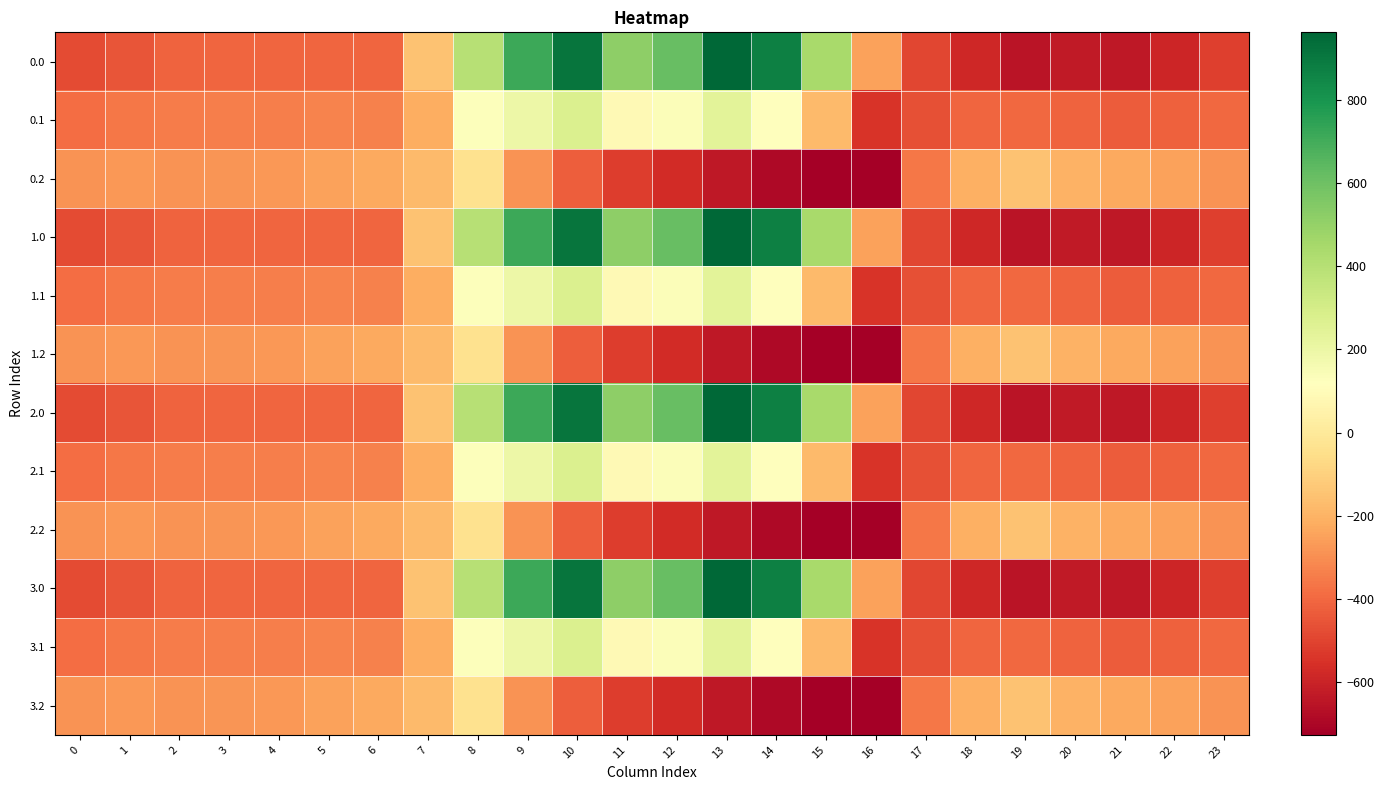

Reading right to left, transcribe all the data shown in this chart.

0.0: 23=-511.3	22=-592.3	21=-638.4	20=-629.9	19=-649.2	18=-586.7	17=-494.8	16=-250.9	15=443.0	14=870.3	13=962.7	12=619.4	11=516.0	10=916.2	9=716.9	8=395.3	7=-150.1	6=-408.0	5=-403.8	4=-404.9	3=-404.4	2=-410.3	1=-449.5	0=-482.0
0.1: 23=-399.4	22=-419.9	21=-432.4	20=-414.5	19=-400.2	18=-405.4	17=-466.6	16=-547.3	15=-173.1	14=113.7	13=241.5	12=134.6	11=87.0	10=274.1	9=191.1	8=125.2	7=-217.1	6=-332.2	5=-325.7	4=-339.6	3=-342.7	2=-347.9	1=-361.1	0=-384.6
0.2: 23=-287.5	22=-247.4	21=-226.4	20=-199.2	19=-151.0	18=-210.0	17=-362.4	16=-726.6	15=-725.8	14=-687.4	13=-640.4	12=-571.2	11=-520.6	10=-423.5	9=-288.5	8=-35.3	7=-176.6	6=-228.8	5=-245.0	4=-274.4	3=-281.0	2=-285.5	1=-272.7	0=-287.1
1.0: 23=-511.3	22=-592.3	21=-638.4	20=-629.9	19=-649.2	18=-586.7	17=-494.8	16=-250.9	15=443.0	14=870.3	13=962.7	12=619.4	11=516.0	10=916.2	9=716.9	8=395.3	7=-150.1	6=-408.0	5=-403.8	4=-404.9	3=-404.4	2=-410.3	1=-449.5	0=-482.0
1.1: 23=-399.4	22=-419.9	21=-432.4	20=-414.5	19=-400.2	18=-405.4	17=-466.6	16=-547.3	15=-173.1	14=113.7	13=241.5	12=134.6	11=87.0	10=274.1	9=191.1	8=125.2	7=-217.1	6=-332.2	5=-325.7	4=-339.6	3=-342.7	2=-347.9	1=-361.1	0=-384.6
1.2: 23=-287.5	22=-247.4	21=-226.4	20=-199.2	19=-151.0	18=-210.0	17=-362.4	16=-726.6	15=-725.8	14=-687.4	13=-640.4	12=-571.2	11=-520.6	10=-423.5	9=-288.5	8=-35.3	7=-176.6	6=-228.8	5=-245.0	4=-274.4	3=-281.0	2=-285.5	1=-272.7	0=-287.1
2.0: 23=-511.3	22=-592.3	21=-638.4	20=-629.9	19=-649.2	18=-586.7	17=-494.8	16=-250.9	15=443.0	14=870.3	13=962.7	12=619.4	11=516.0	10=916.2	9=716.9	8=395.3	7=-150.1	6=-408.0	5=-403.8	4=-404.9	3=-404.4	2=-410.3	1=-449.5	0=-482.0
2.1: 23=-399.4	22=-419.9	21=-432.4	20=-414.5	19=-400.2	18=-405.4	17=-466.6	16=-547.3	15=-173.1	14=113.7	13=241.5	12=134.6	11=87.0	10=274.1	9=191.1	8=125.2	7=-217.1	6=-332.2	5=-325.7	4=-339.6	3=-342.7	2=-347.9	1=-361.1	0=-384.6
2.2: 23=-287.5	22=-247.4	21=-226.4	20=-199.2	19=-151.0	18=-210.0	17=-362.4	16=-726.6	15=-725.8	14=-687.4	13=-640.4	12=-571.2	11=-520.6	10=-423.5	9=-288.5	8=-35.3	7=-176.6	6=-228.8	5=-245.0	4=-274.4	3=-281.0	2=-285.5	1=-272.7	0=-287.1
3.0: 23=-511.3	22=-592.3	21=-638.4	20=-629.9	19=-649.2	18=-586.7	17=-494.8	16=-250.9	15=443.0	14=870.3	13=962.7	12=619.4	11=516.0	10=916.2	9=716.9	8=395.3	7=-150.1	6=-408.0	5=-403.8	4=-404.9	3=-404.4	2=-410.3	1=-449.5	0=-482.0
3.1: 23=-399.4	22=-419.9	21=-432.4	20=-414.5	19=-400.2	18=-405.4	17=-466.6	16=-547.3	15=-173.1	14=113.7	13=241.5	12=134.6	11=87.0	10=274.1	9=191.1	8=125.2	7=-217.1	6=-332.2	5=-325.7	4=-339.6	3=-342.7	2=-347.9	1=-361.1	0=-384.6
3.2: 23=-287.5	22=-247.4	21=-226.4	20=-199.2	19=-151.0	18=-210.0	17=-362.4	16=-726.6	15=-725.8	14=-687.4	13=-640.4	12=-571.2	11=-520.6	10=-423.5	9=-288.5	8=-35.3	7=-176.6	6=-228.8	5=-245.0	4=-274.4	3=-281.0	2=-285.5	1=-272.7	0=-287.1